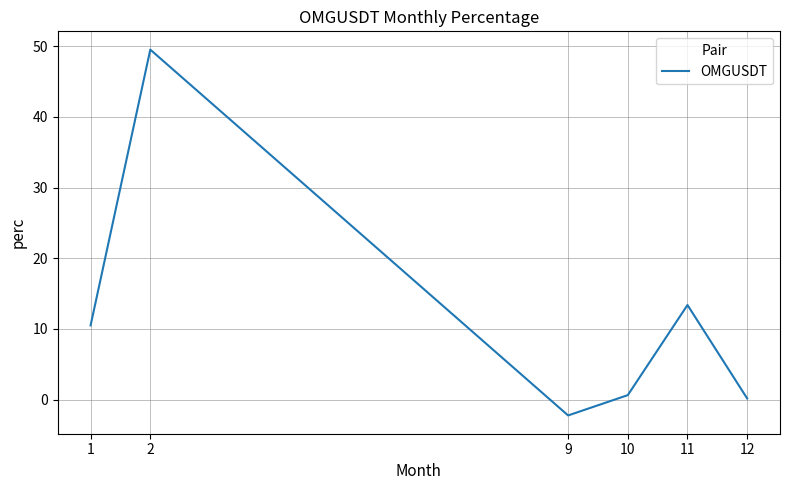

Where is the first local minimum?

9